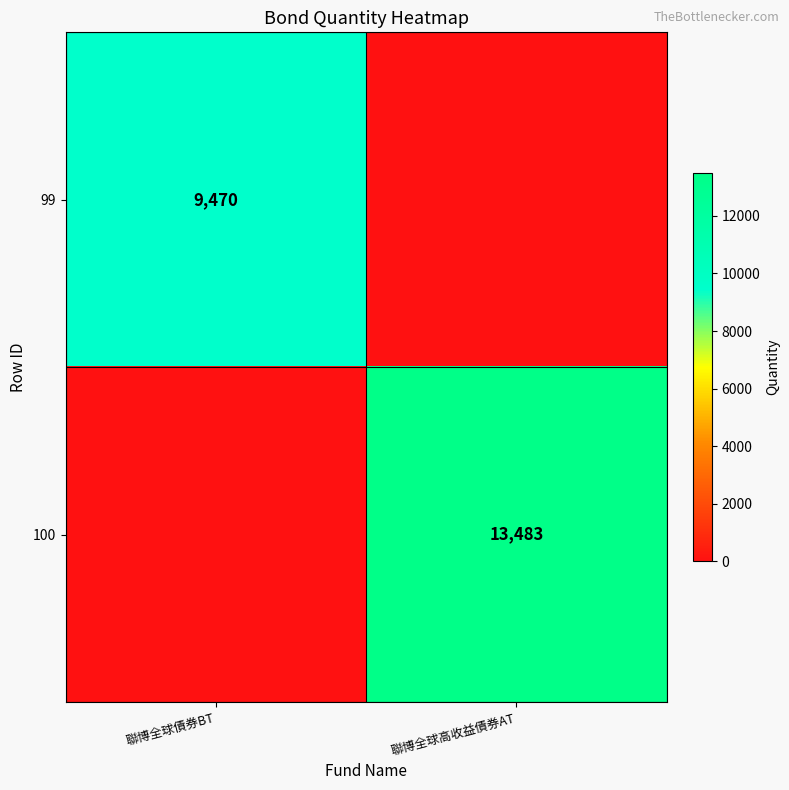

True or false: 100 has a value of 4428 at 聯博全球高收益債券AT.

False